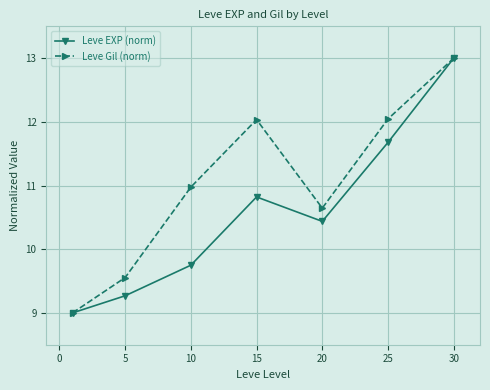

At how many categories does at least one series exceed 10?

5